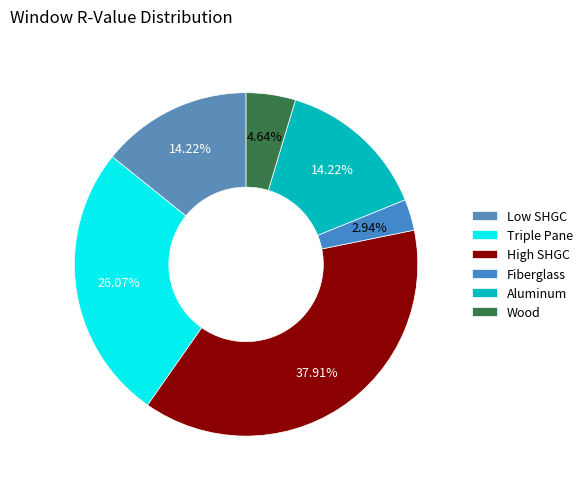

How many segments does this pie chart have?

6